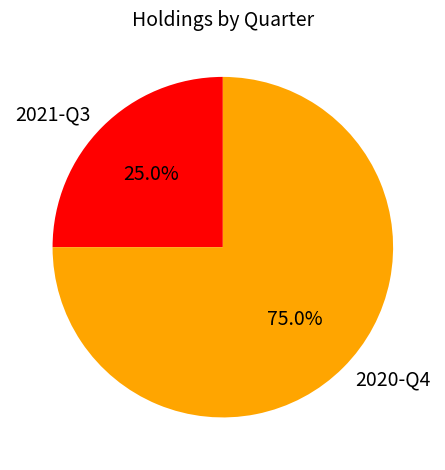

Which category has the biggest portion of the pie?

2020-Q4